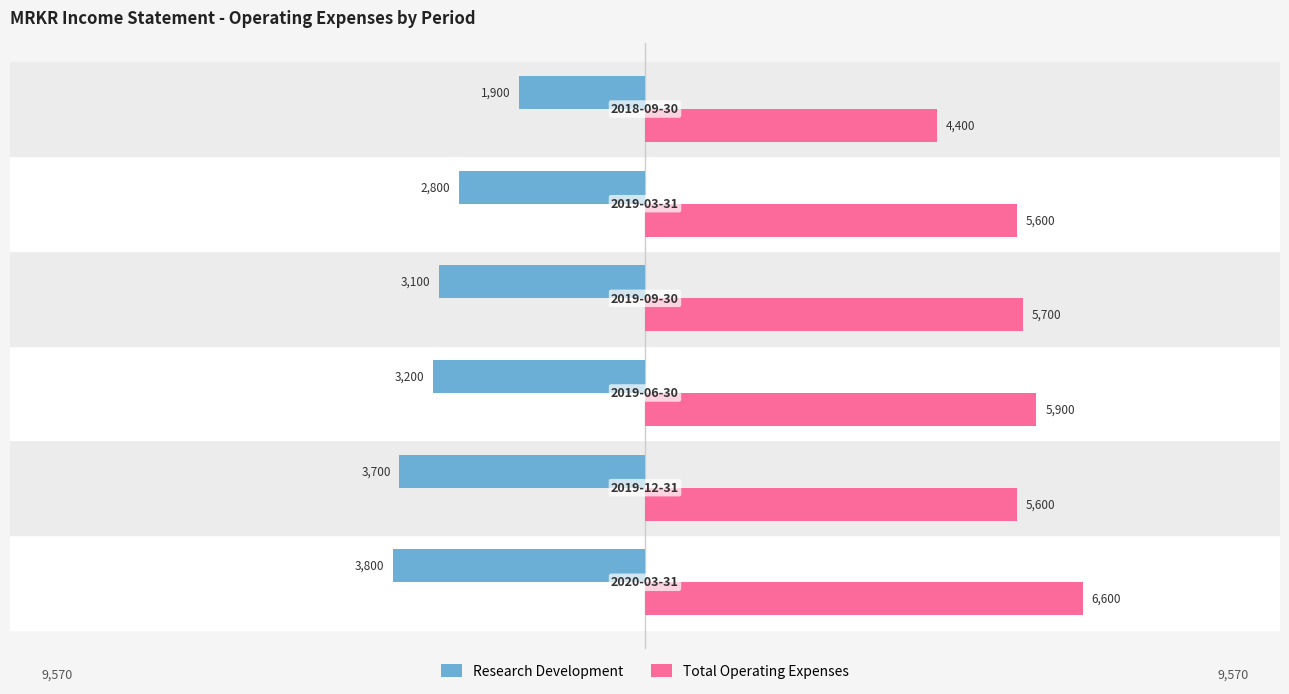

Reading right to left, extract all data points from this chart.

Research Development: -1900	-2800	-3100	-3200	-3700	-3800
Total Operating Expenses: 4400	5600	5700	5900	5600	6600